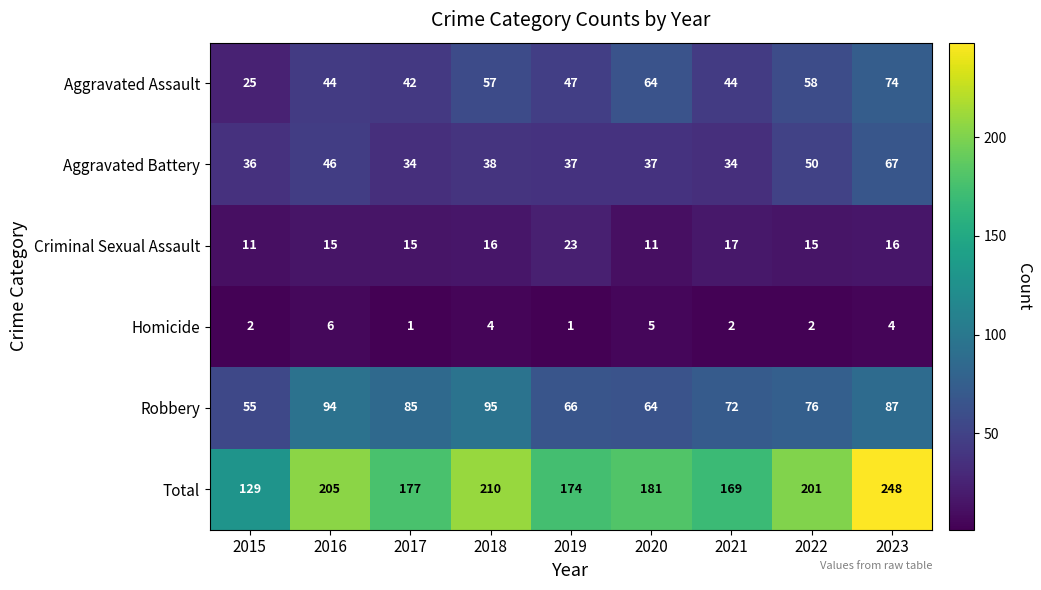

What is the spread (max minus min) of values at 2020?

176